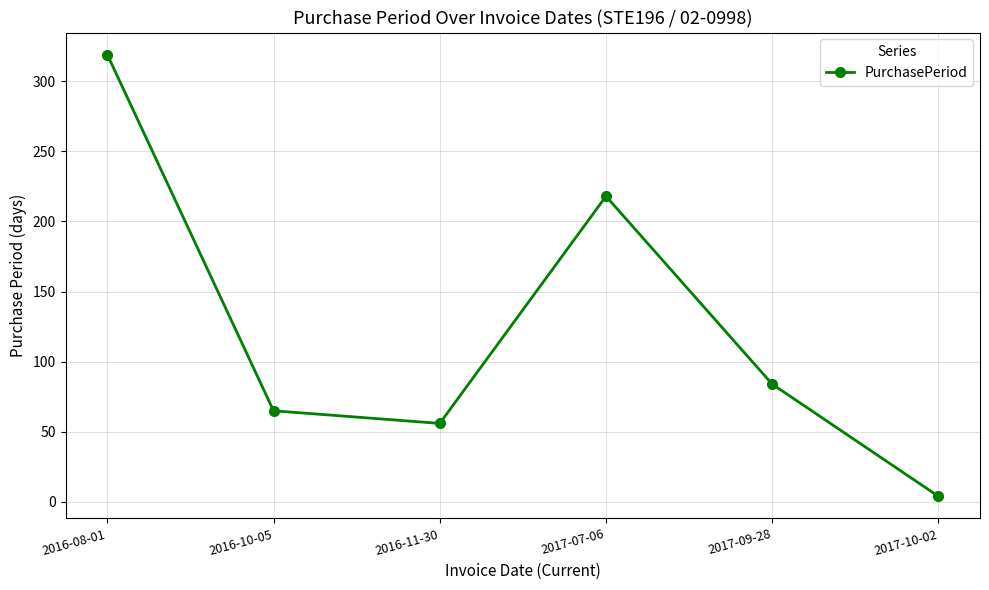

How many points are higher than both their immediate neighbors (excluding endpoints)?

1